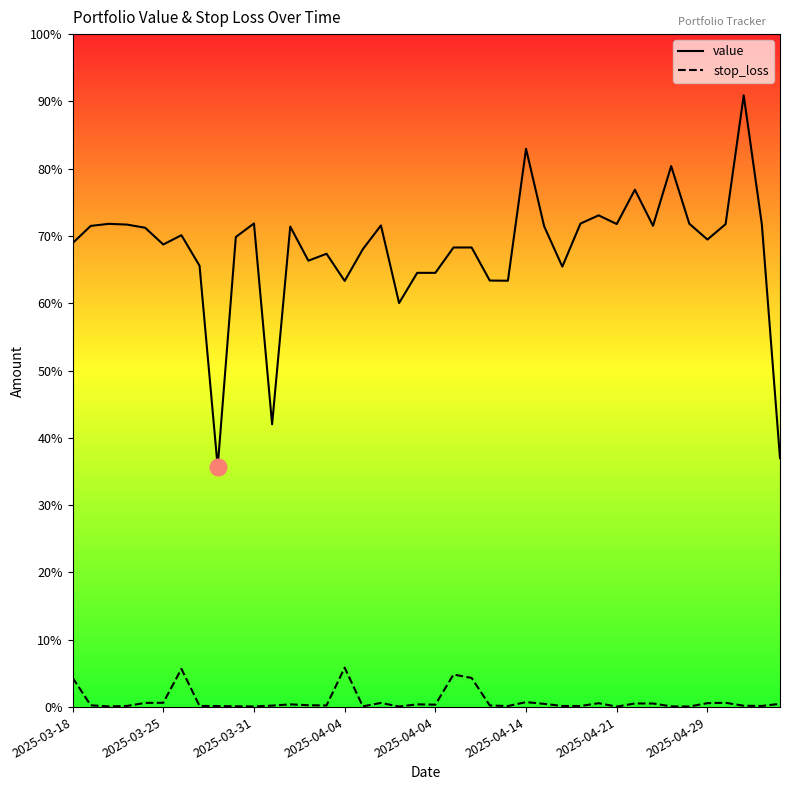

True or false: stop_loss has more than 2 points higher than both neighbors.

True